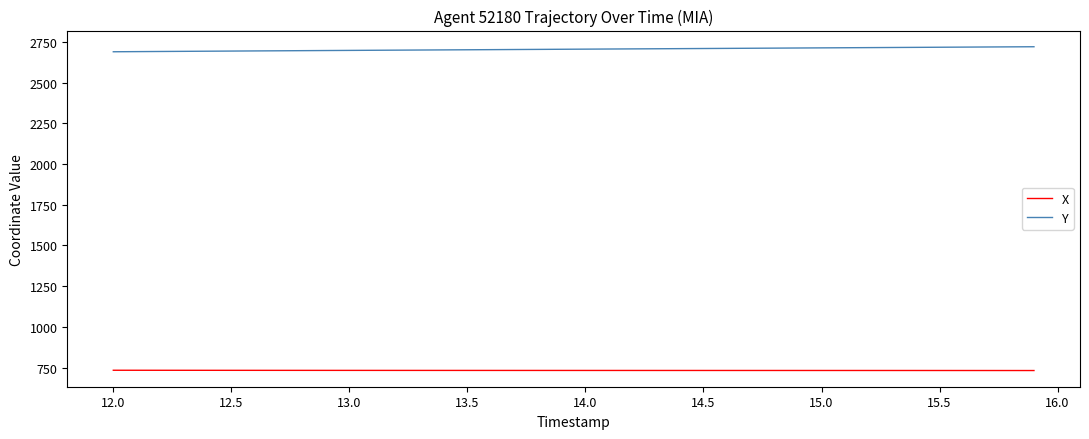

Which series has the largest total across all categories?

Y